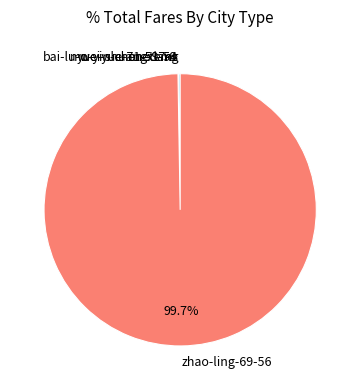

What is the largest slice in the pie chart?

zhao-ling-69-56